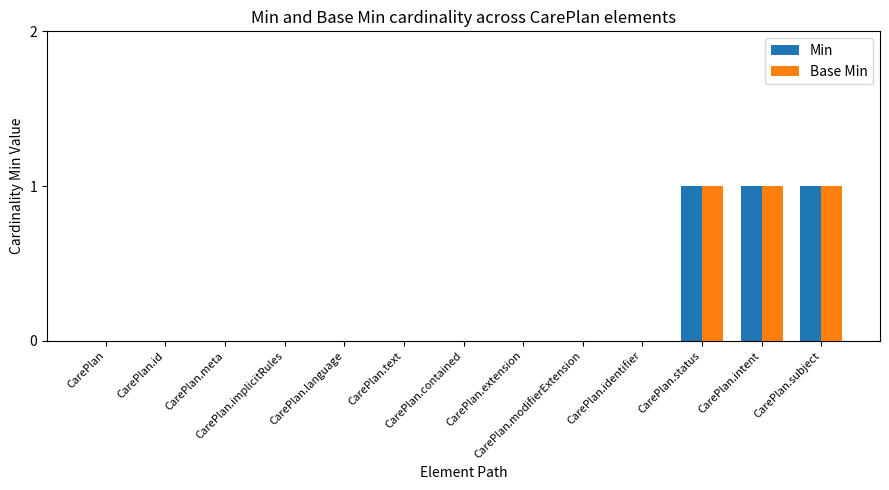

What is the highest value of the Base Min series?

1